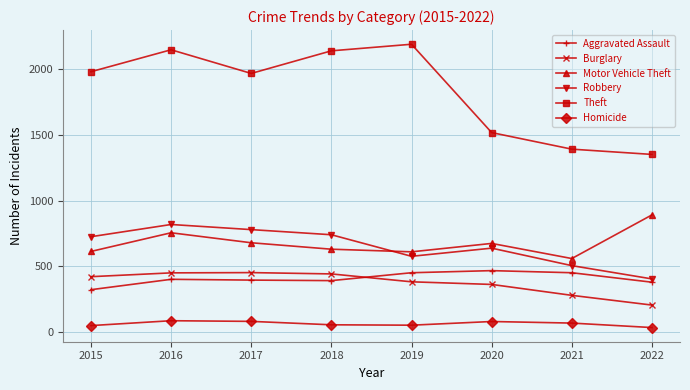

Is the value of Burglary at 2016 greater than the value of Robbery at 2019?

No